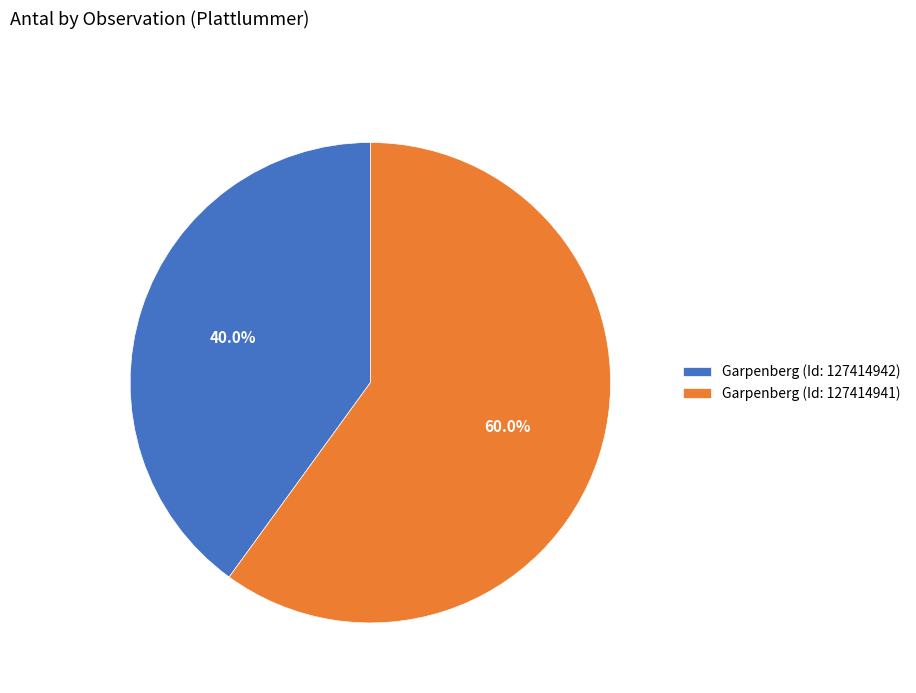

Which has a higher value, Garpenberg (Id: 127414941) or Garpenberg (Id: 127414942)?

Garpenberg (Id: 127414941)